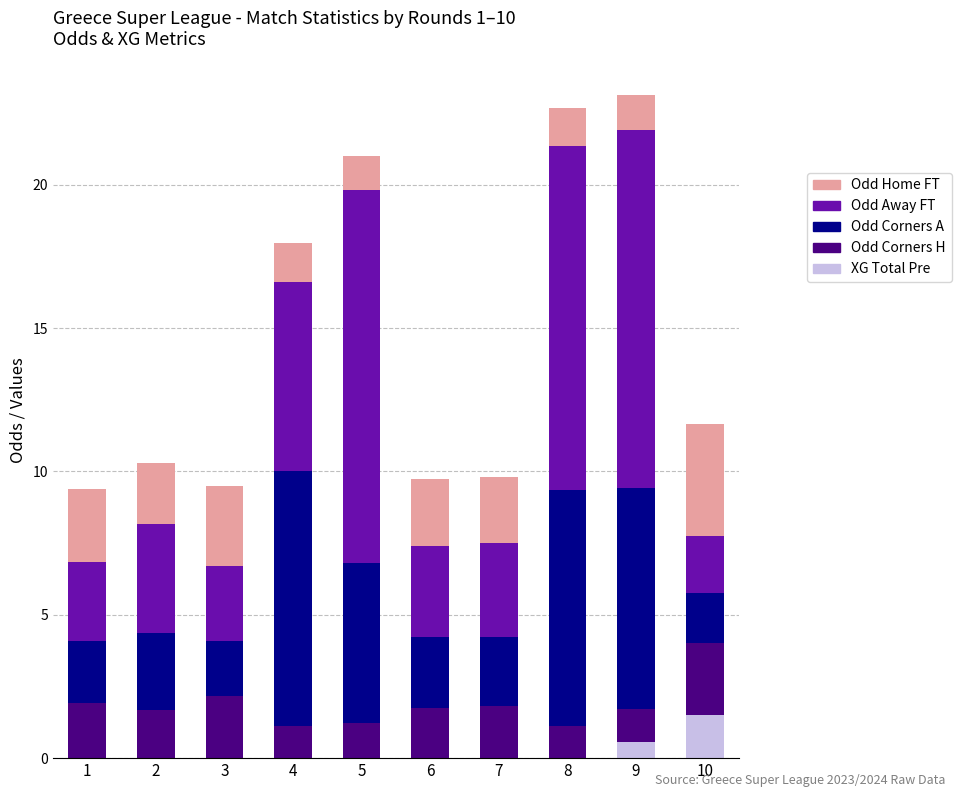

How many categories are shown in the chart?

10